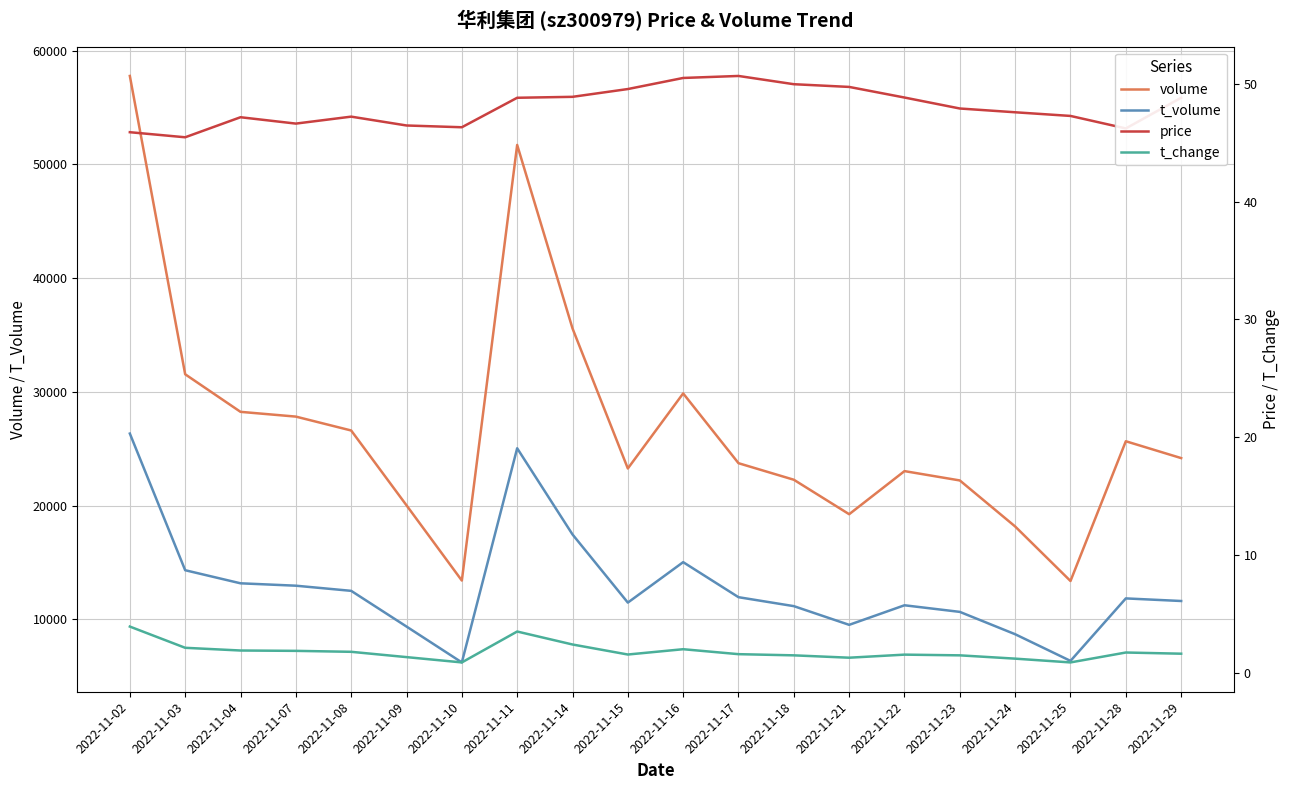

The t_volume series shows 14956.0 at 2022-11-22. True or false?

False